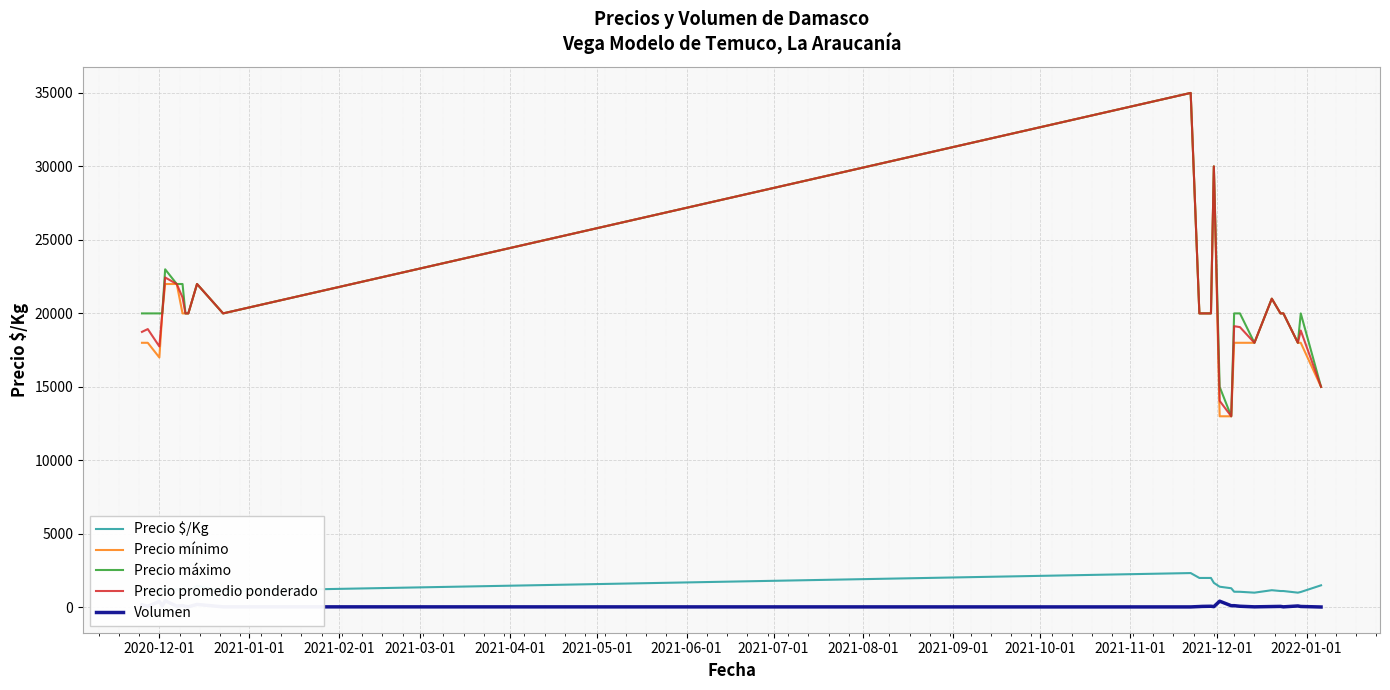

How many lines are shown in the chart?

5